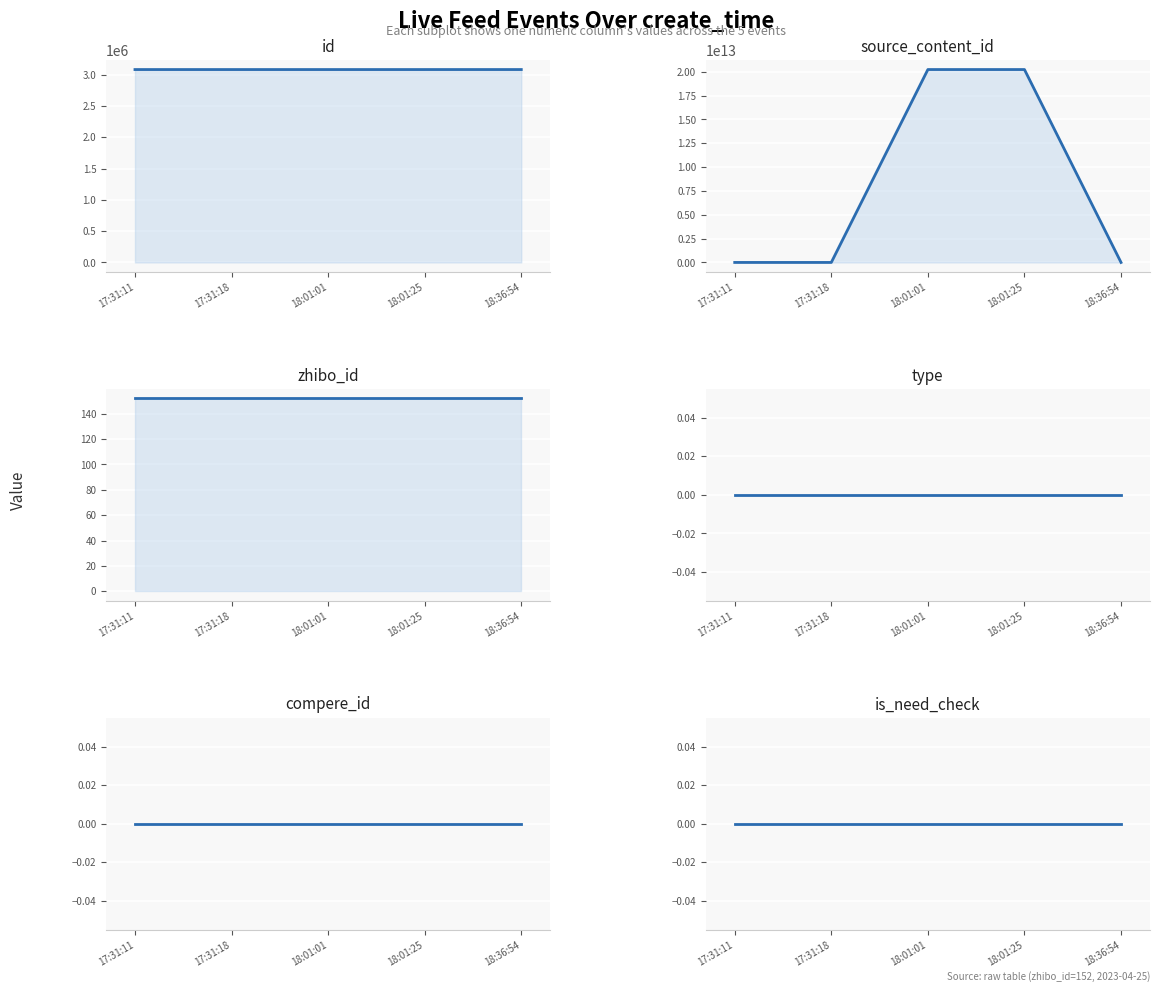

How many lines are shown in the chart?

6